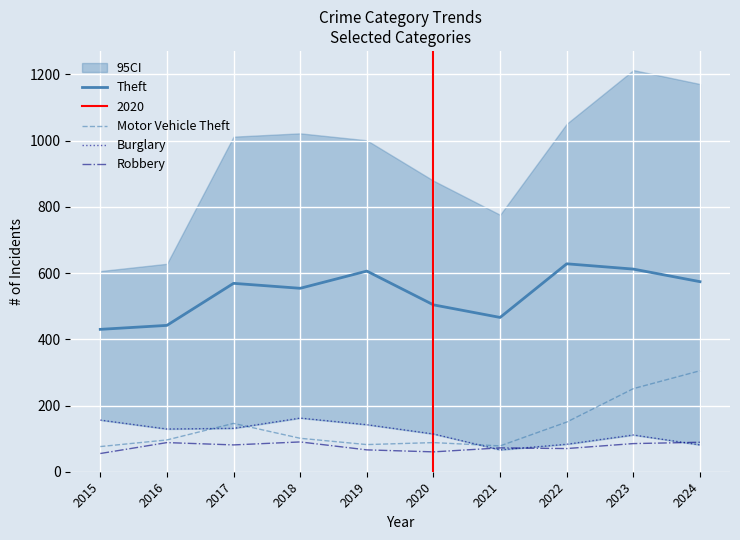

At which category does Theft reach its first local valley?

2018